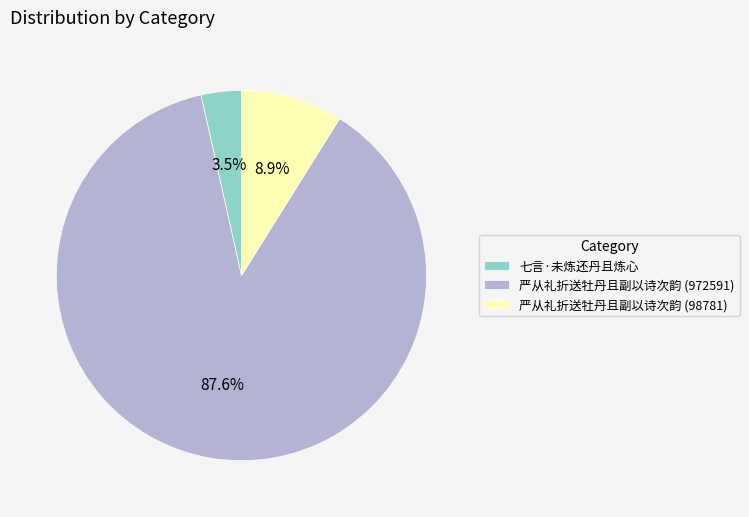

What portion of the pie excludes 严从礼折送牡丹且副以诗次韵 (972591)?

12.4%